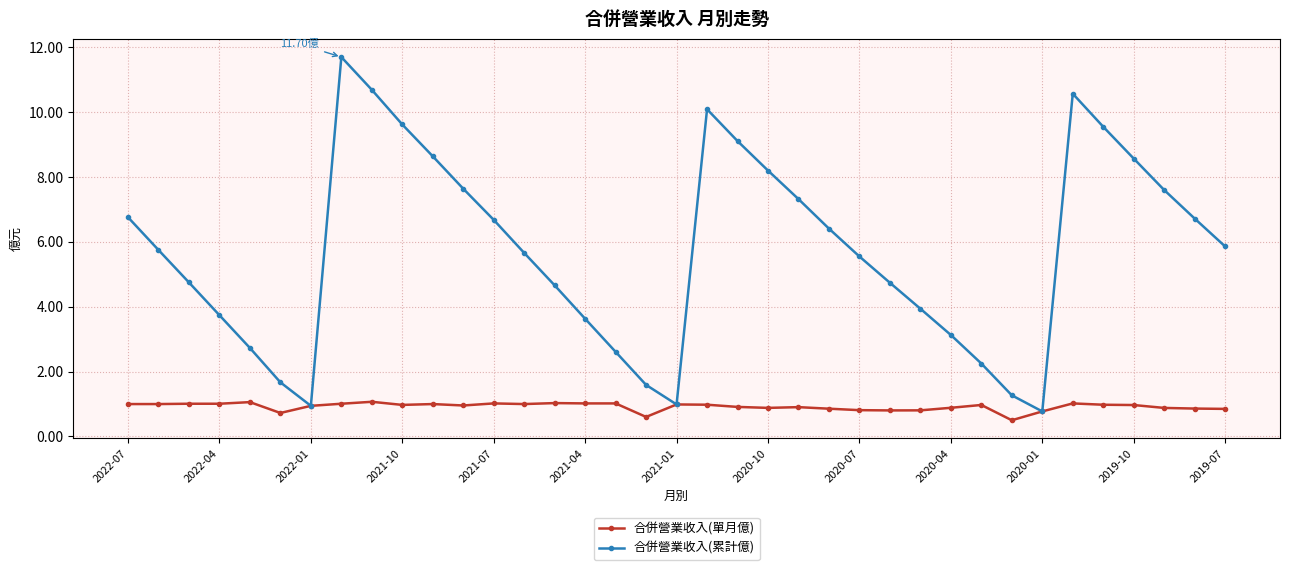

True or false: 合併營業收入(累計億) has more than 2 points higher than both neighbors.

True